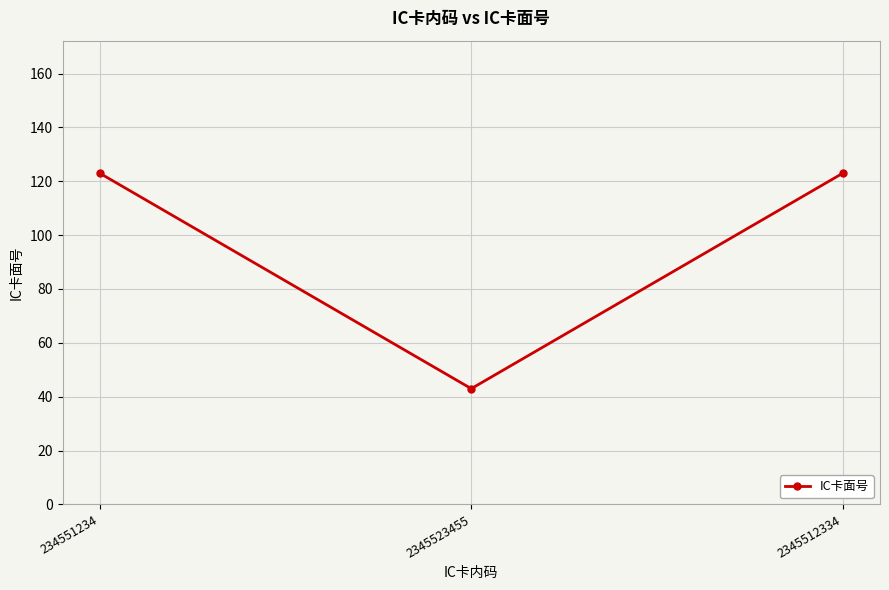

The value at 2345512334 is 123. True or false?

True